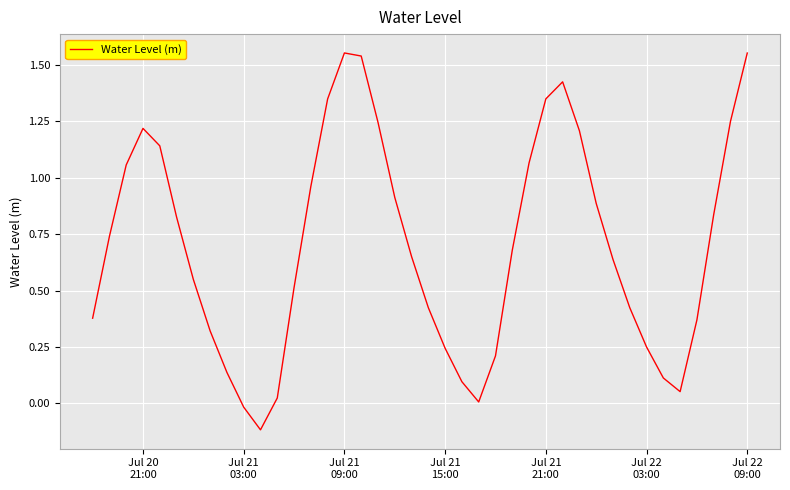

What is the difference between the maximum and minimum values?

1.7